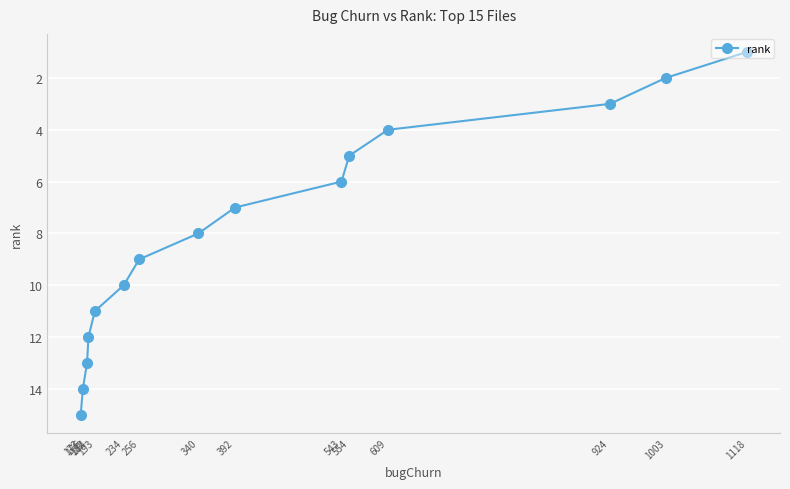

How many values exceed 8?

7